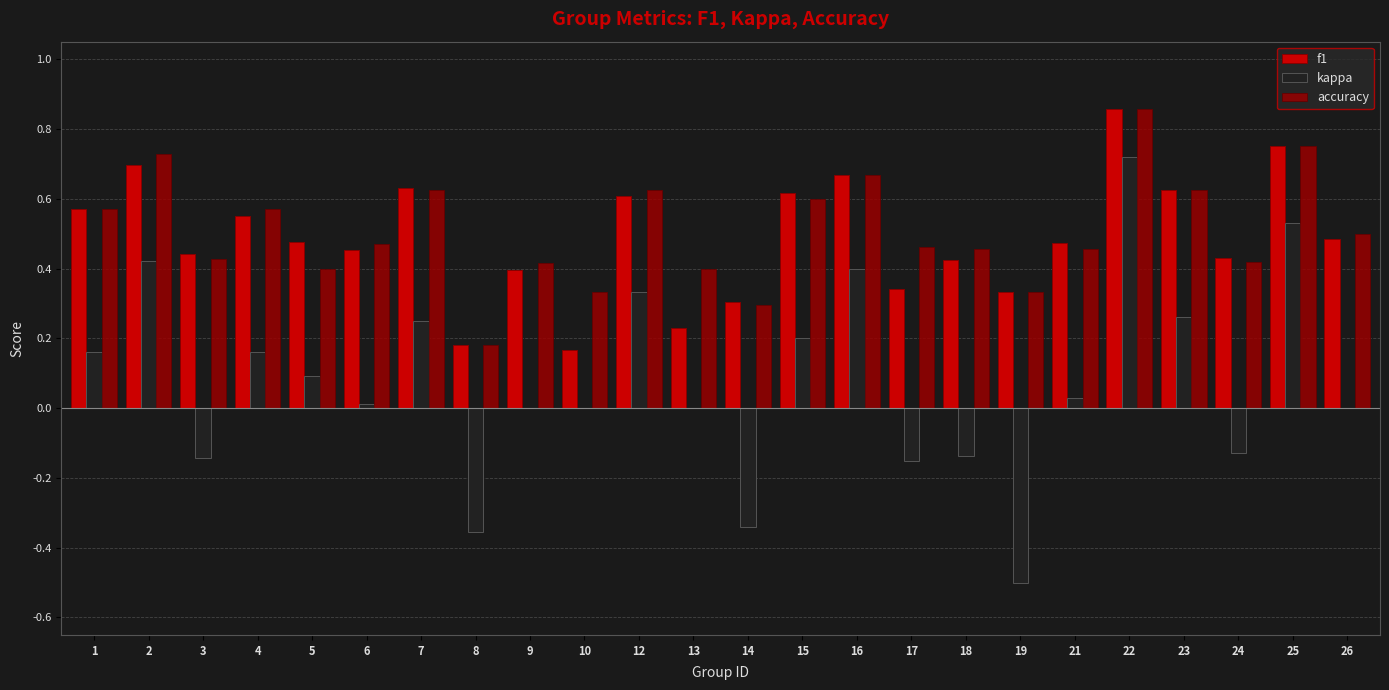

Is the value of kappa at 19 greater than the value of f1 at 8?

No